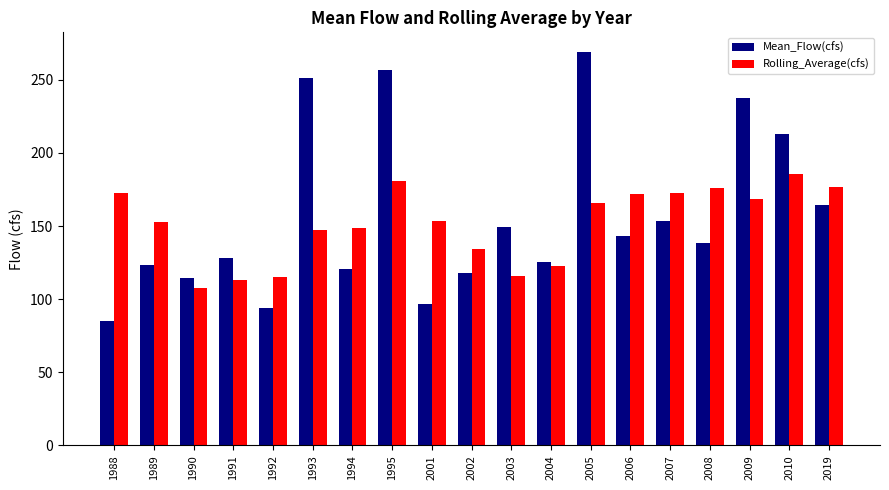

What is the sum of all Rolling_Average(cfs) values?

2880.6